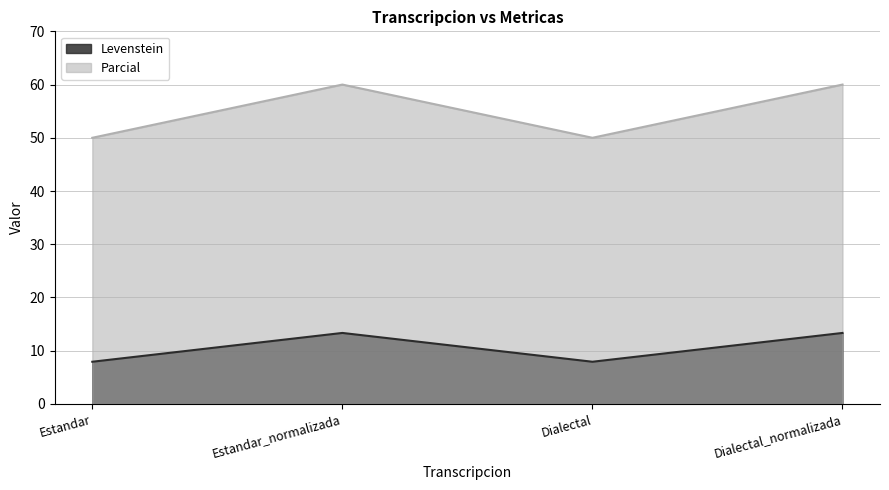

The Parcial series shows 72.4 at Dialectal. True or false?

False